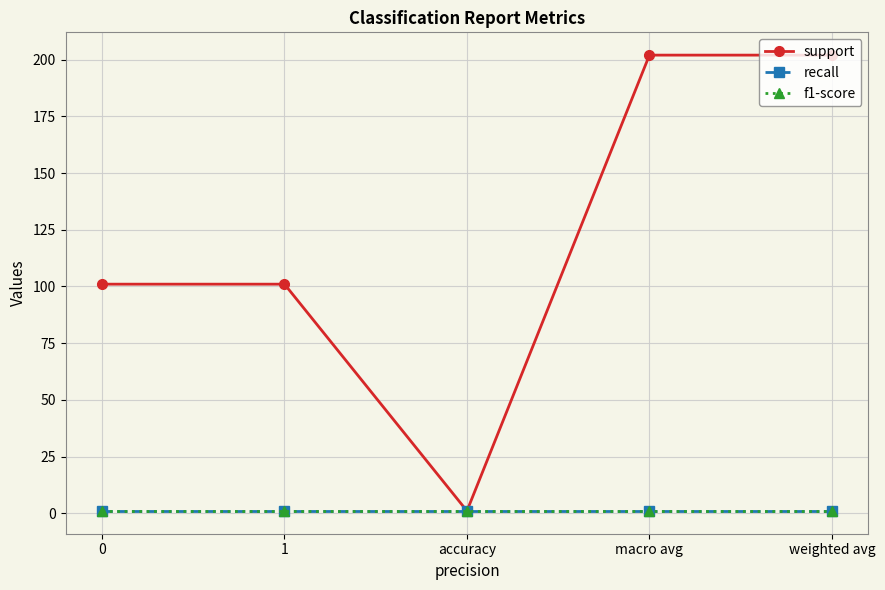

At which category is the sum across all series the highest?

macro avg